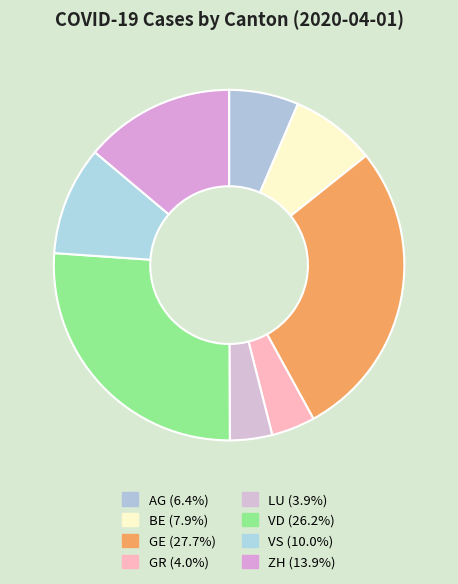

How many segments does this pie chart have?

8